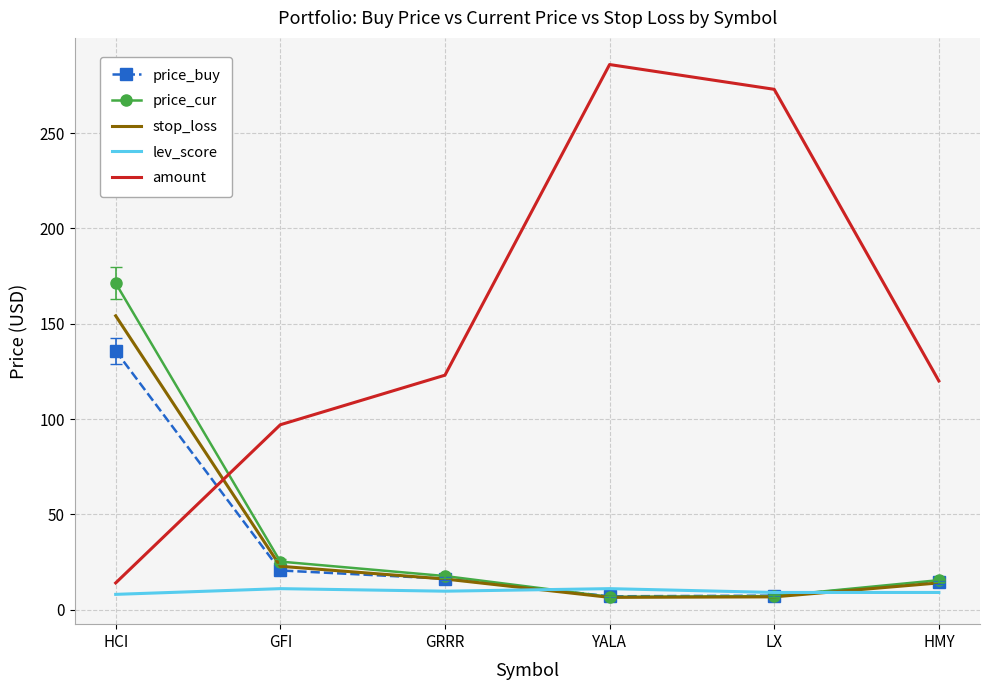

Is the value of price_cur at YALA greater than the value of stop_loss at HCI?

No